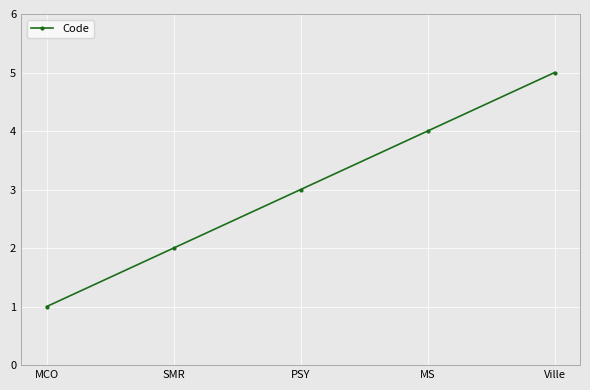

At which label is the value closest to 3?

PSY